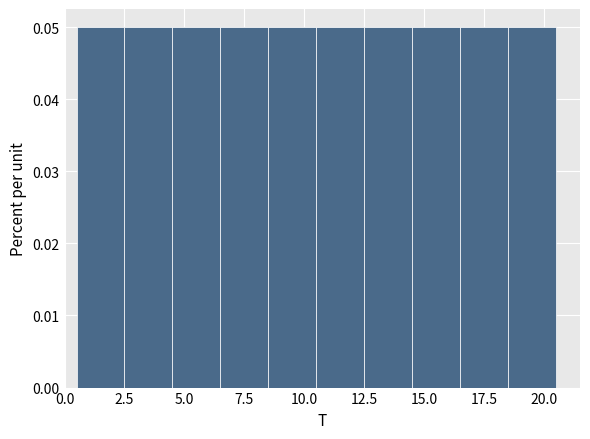

Reading left to right, list every bar in this chart as the range it spans on the x-axis followed by its height. The values are not printed on the chart, so give them approximately, as read against the axis.

0.5 to 2.5: 0.05
2.5 to 4.5: 0.05
4.5 to 6.5: 0.05
6.5 to 8.5: 0.05
8.5 to 10.5: 0.05
10.5 to 12.5: 0.05
12.5 to 14.5: 0.05
14.5 to 16.5: 0.05
16.5 to 18.5: 0.05
18.5 to 20.5: 0.05